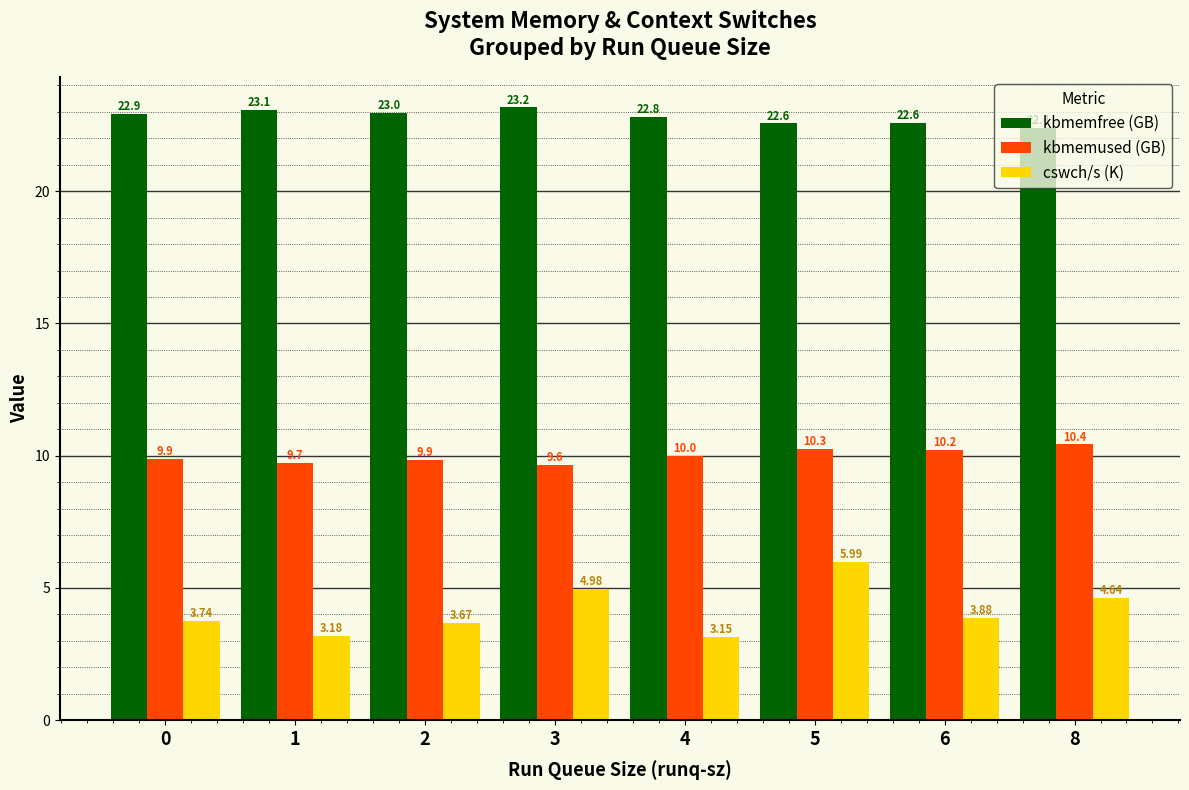

Which series has the largest total across all categories?

kbmemfree (GB)